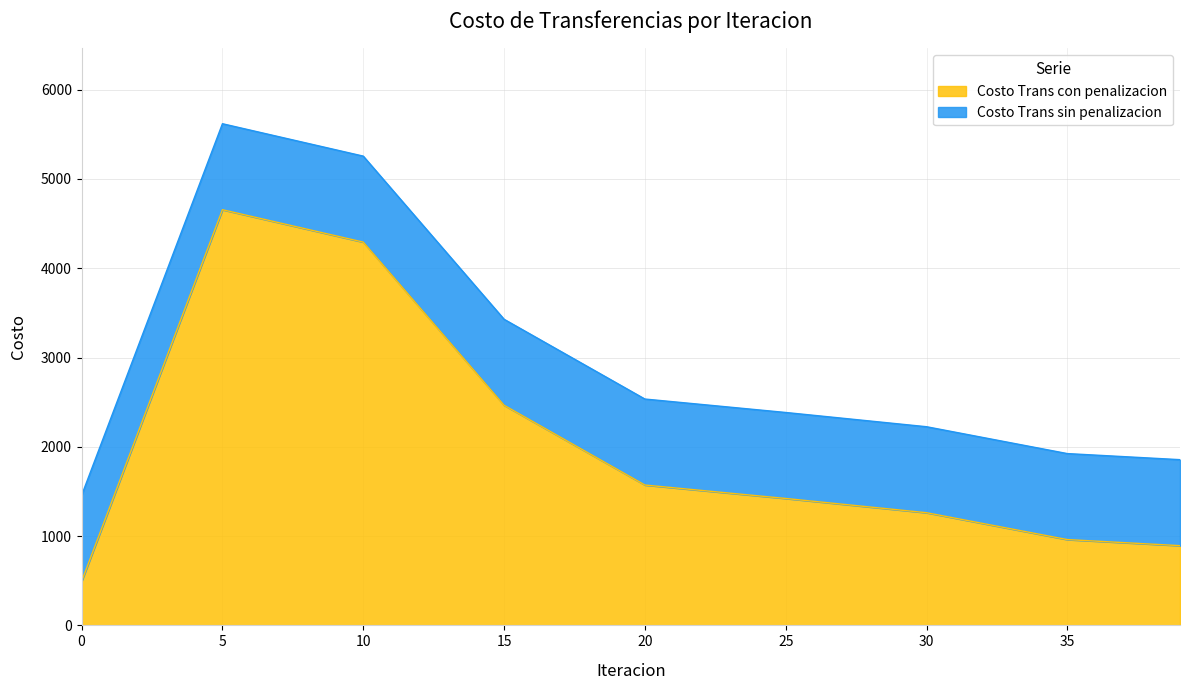

Read the Costo Trans con penalizacion value at 15.

2465.5